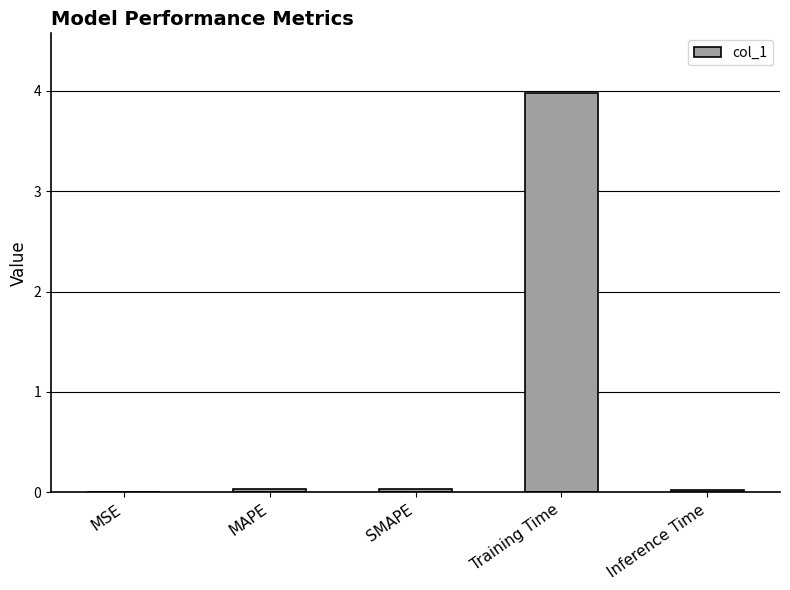

Between Training Time and SMAPE, which is larger?

Training Time